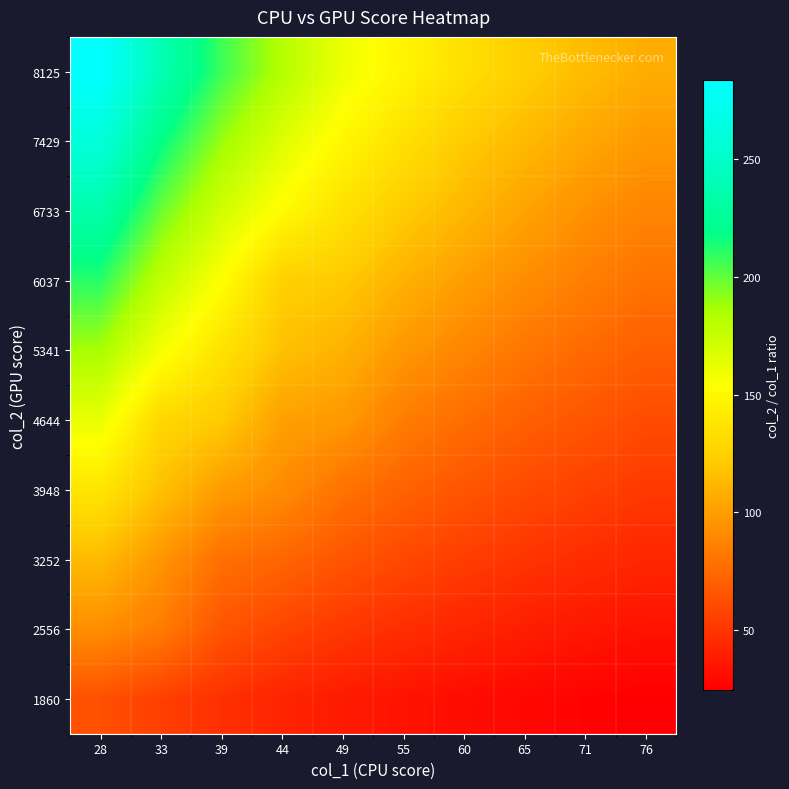

Rank the series by their maximum value, from highest to lowest.

8125, 7429, 6733, 6037, 5341, 4644, 3948, 3252, 2556, 1860